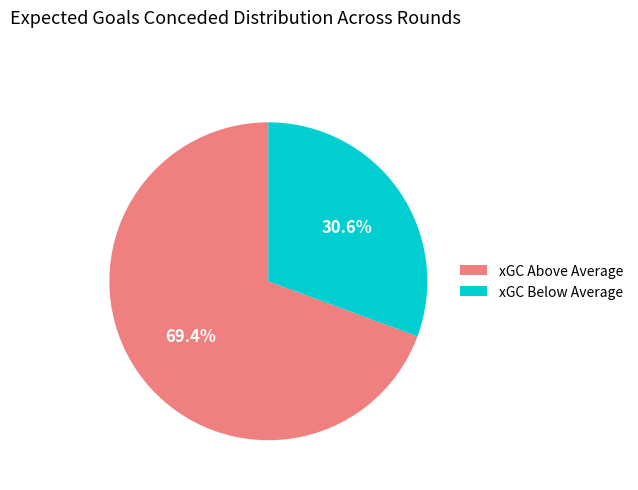

Rank the categories by value from highest to lowest.

xGC Above Average, xGC Below Average